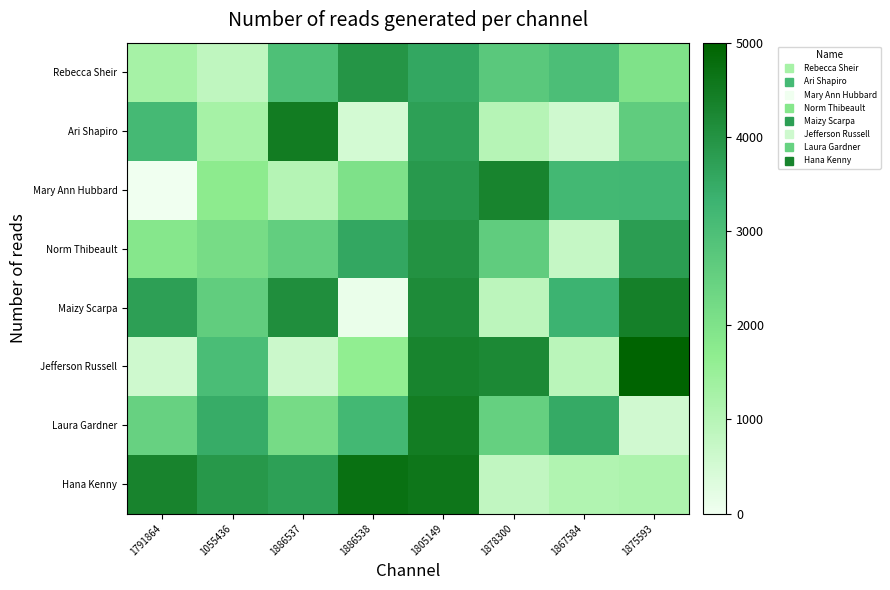

At which category is the sum across all series the highest?

1805149